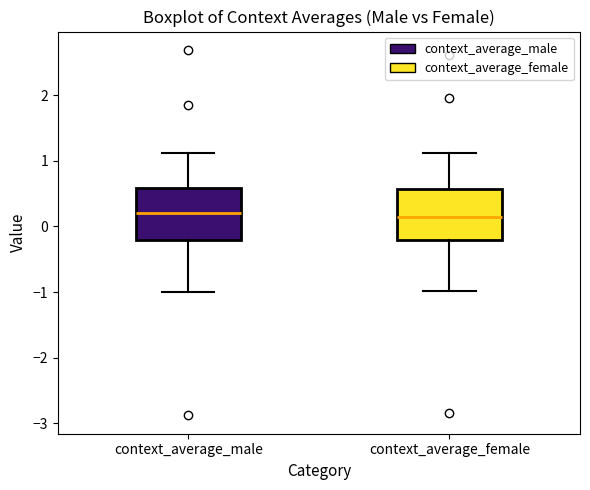

Reading left to right, transcribe this box plot: for each box, give where its median line is, the range the box spans, and where its two whiskers end, as read against the y-axis. The values are not printed on the chart, so give them approximately, as read against the axis.

context_average_male: median 0.2, box -0.2 to 0.6, whiskers -1.0 to 1.1
context_average_female: median 0.1, box -0.2 to 0.6, whiskers -1.0 to 1.1